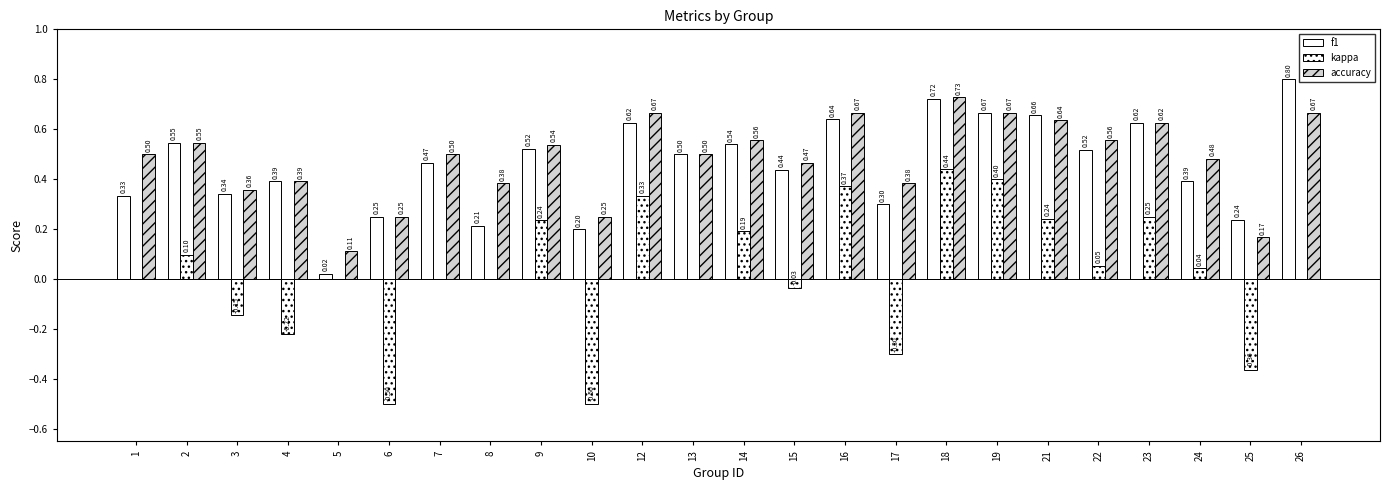

Which category has the lowest value across all series?

6